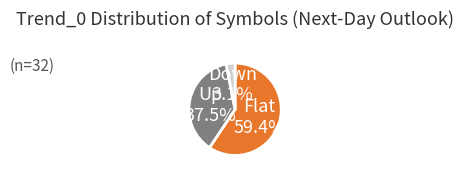

Does any single category account for the majority?

Yes